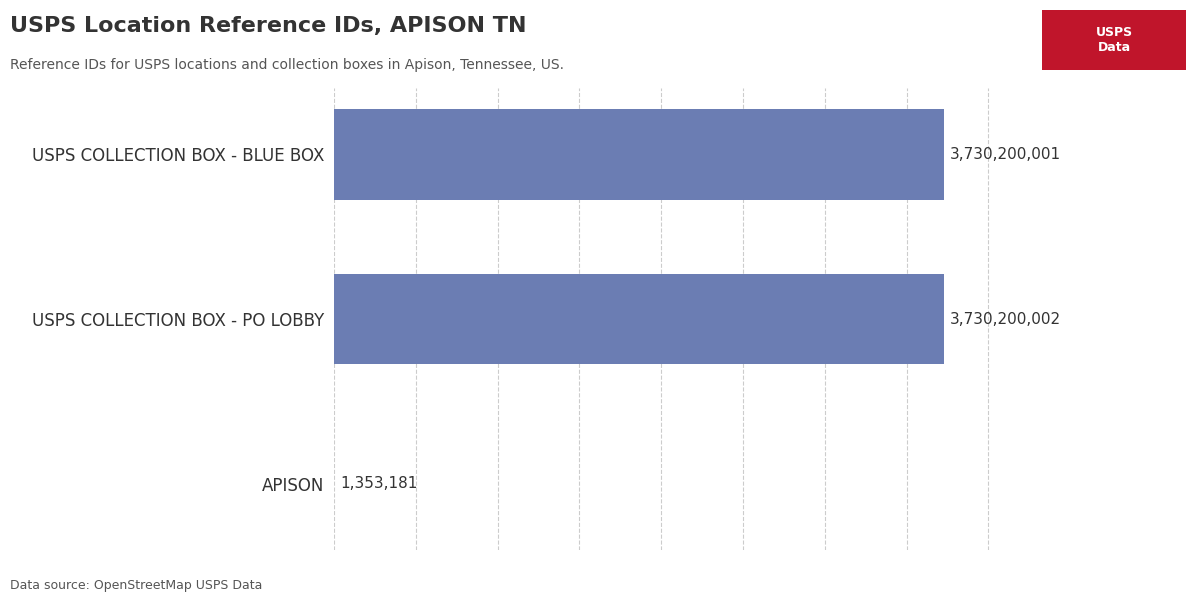

Where is the data nearest to the value 1865776591?

APISON